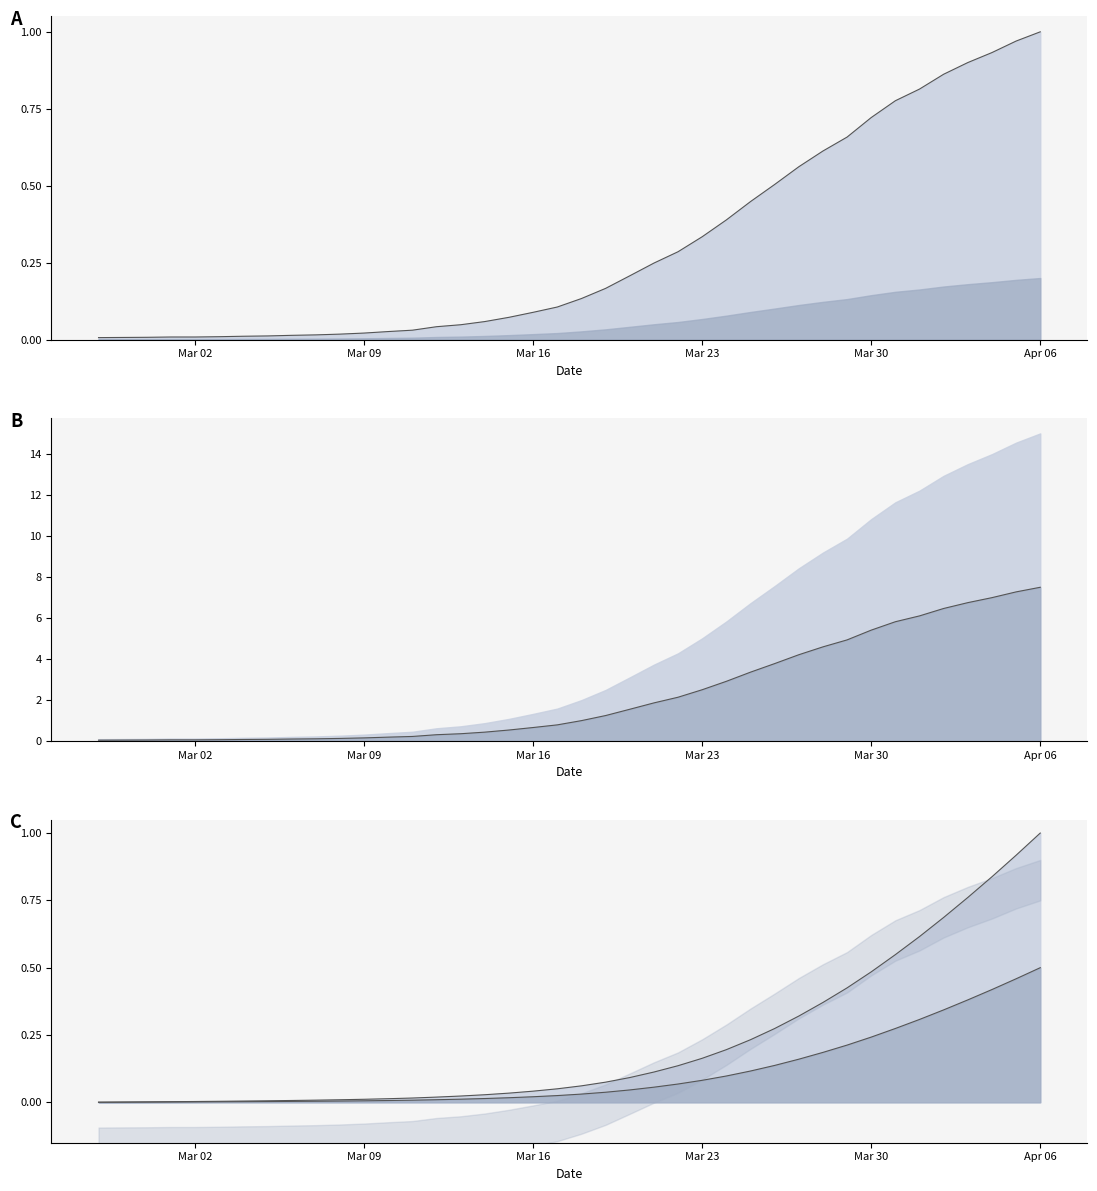

Rank the categories by value from lowest to highest.

2020-02-27, 2020-02-28, 2020-02-29, 2020-03-01, 2020-03-02, 2020-03-03, 2020-03-04, 2020-03-05, 2020-03-06, 2020-03-07, 2020-03-08, 2020-03-09, 2020-03-10, 2020-03-11, 2020-03-12, 2020-03-13, 2020-03-14, 2020-03-15, 2020-03-16, 2020-03-17, 2020-03-18, 2020-03-19, 2020-03-20, 2020-03-21, 2020-03-22, 2020-03-23, 2020-03-24, 2020-03-25, 2020-03-26, 2020-03-27, 2020-03-28, 2020-03-29, 2020-03-30, 2020-03-31, 2020-04-01, 2020-04-02, 2020-04-03, 2020-04-04, 2020-04-05, 2020-04-06